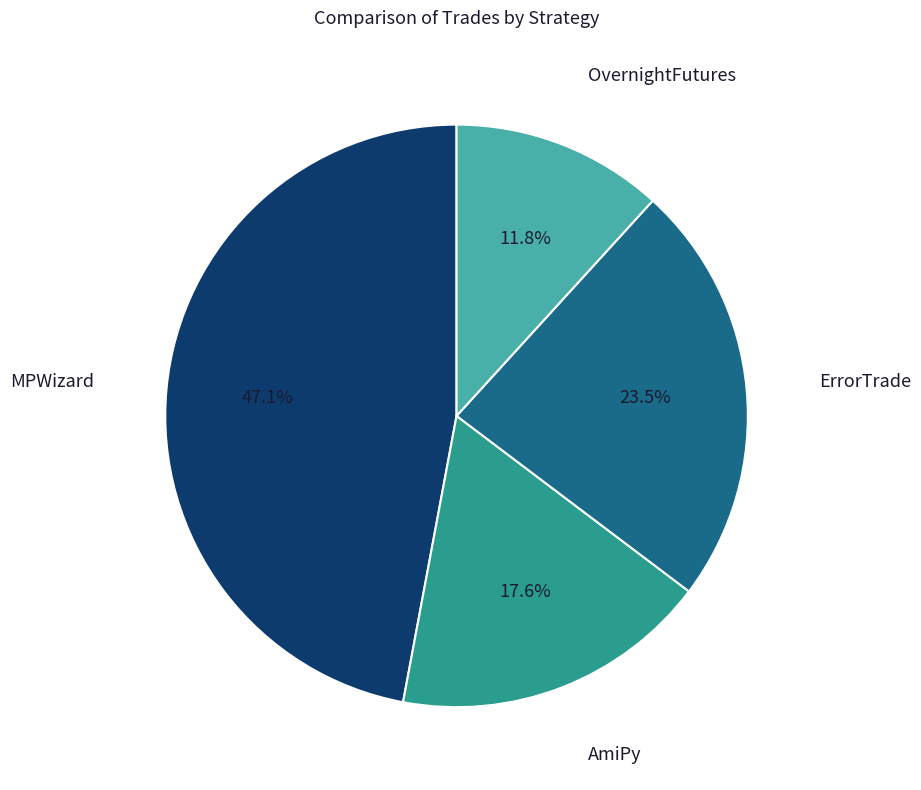

How many slices are in this pie chart?

4